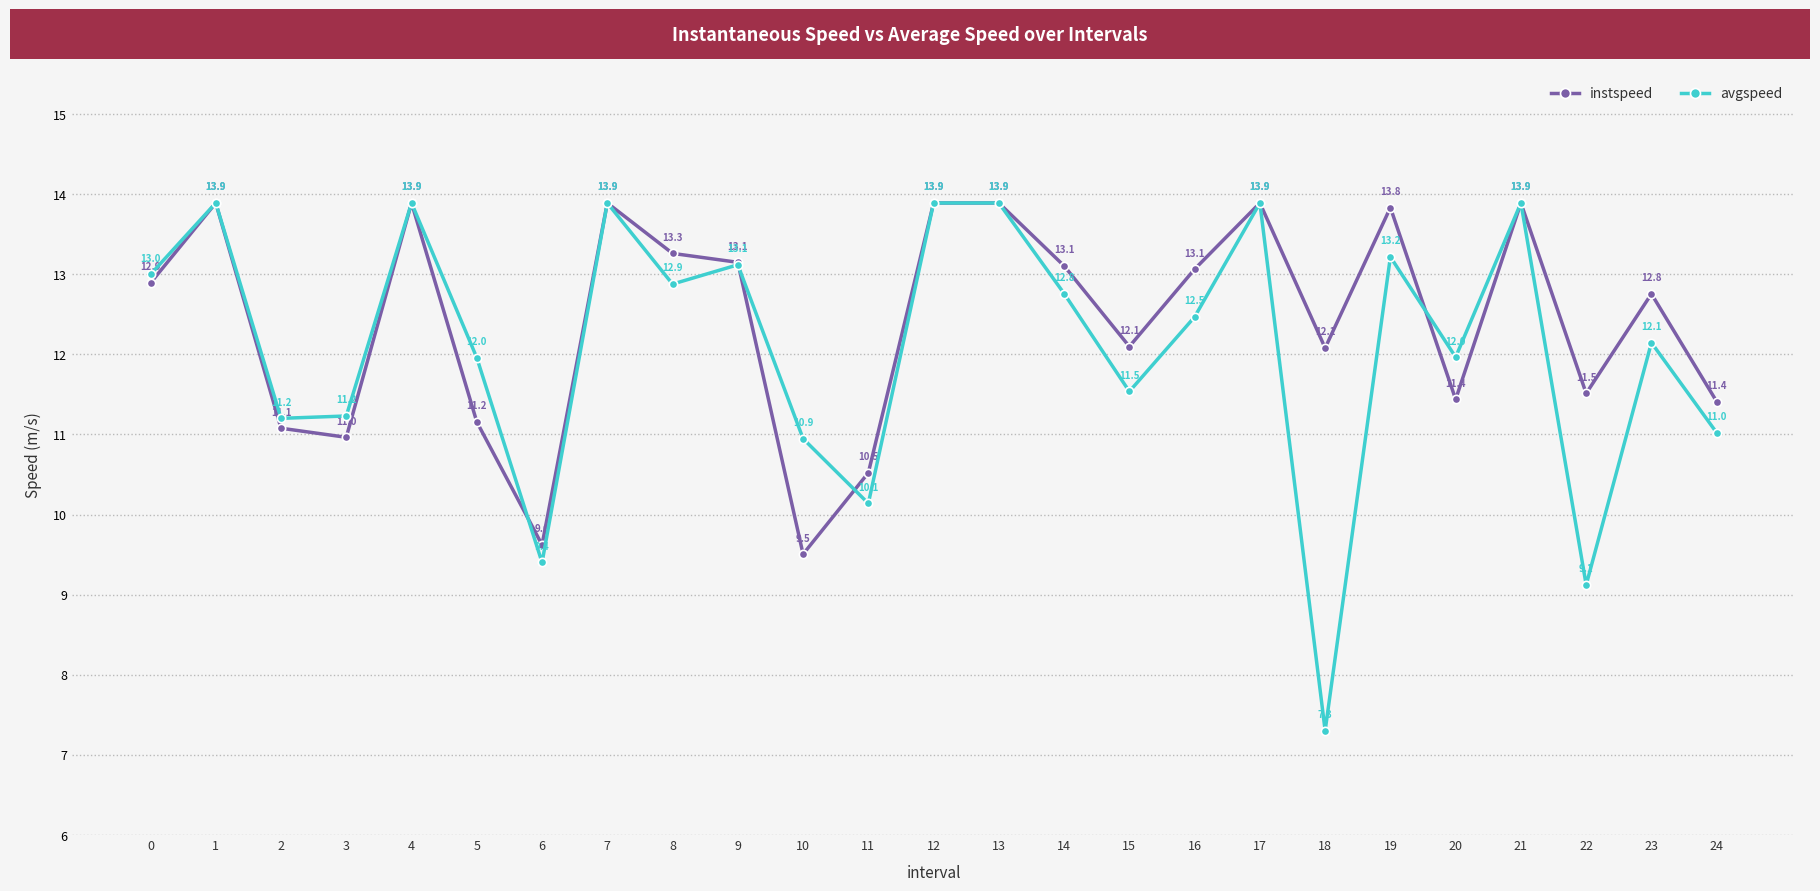

Which series changed the most between 0 and 3?

instspeed